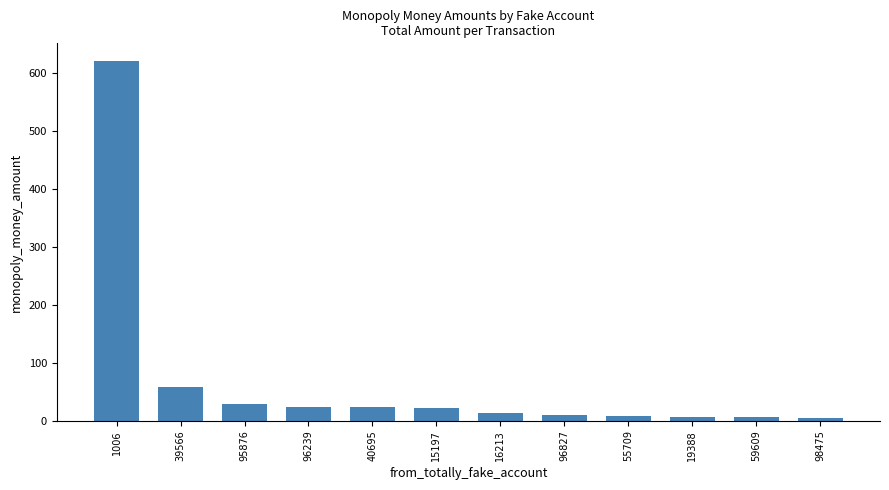

What position from the left is 98475?

12